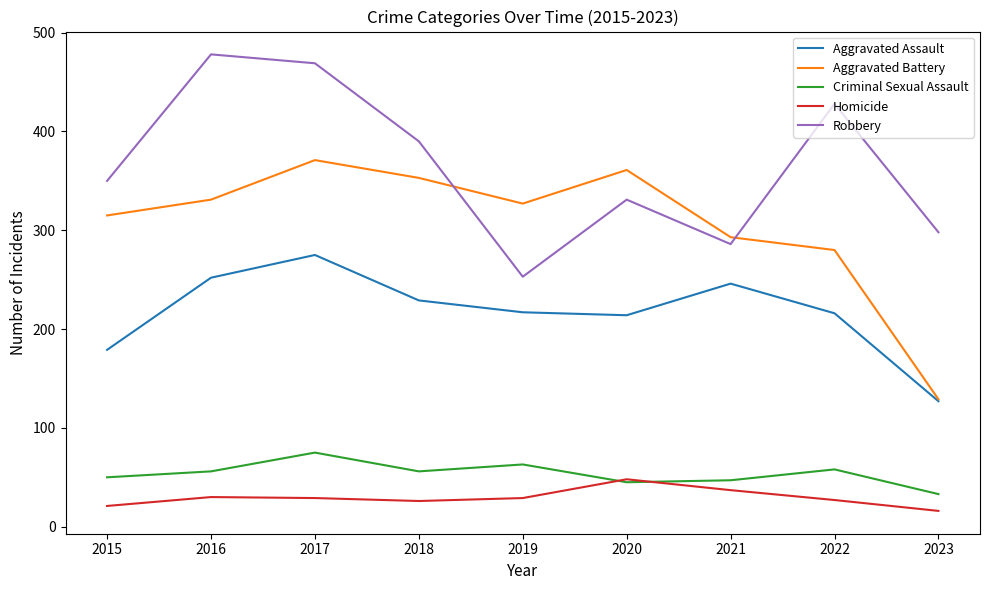

What are all the series names shown in the legend?

Aggravated Assault, Aggravated Battery, Criminal Sexual Assault, Homicide, Robbery